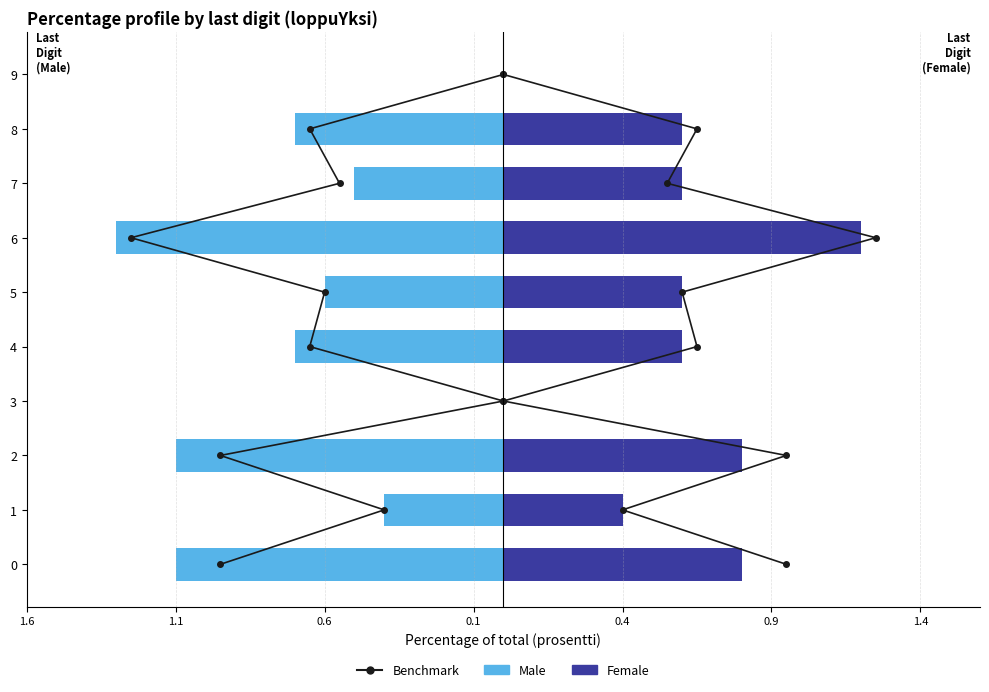

What is the sum of the Male values at 5 and 9?

-0.6